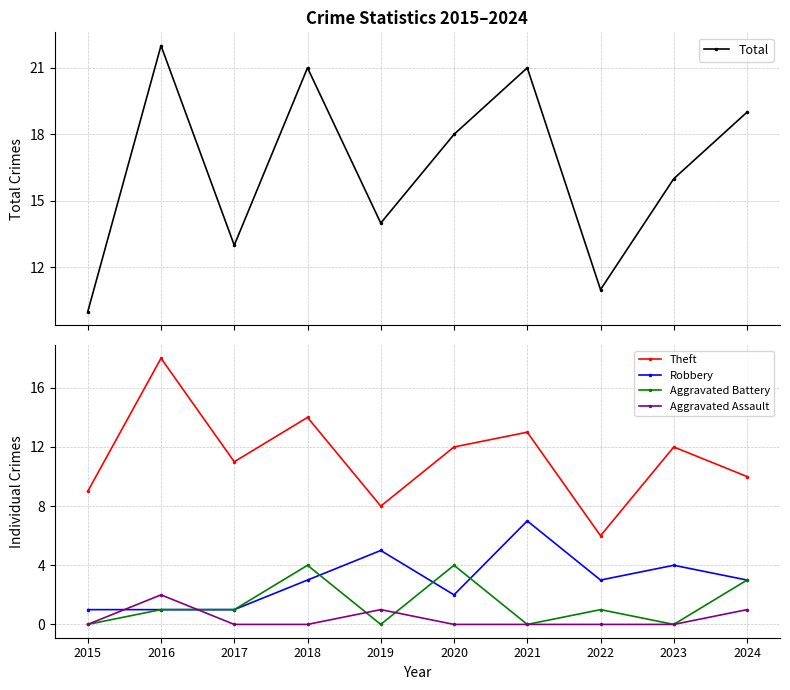

Rank the categories by Aggravated Battery value from lowest to highest.

2015, 2019, 2021, 2023, 2016, 2017, 2022, 2024, 2018, 2020